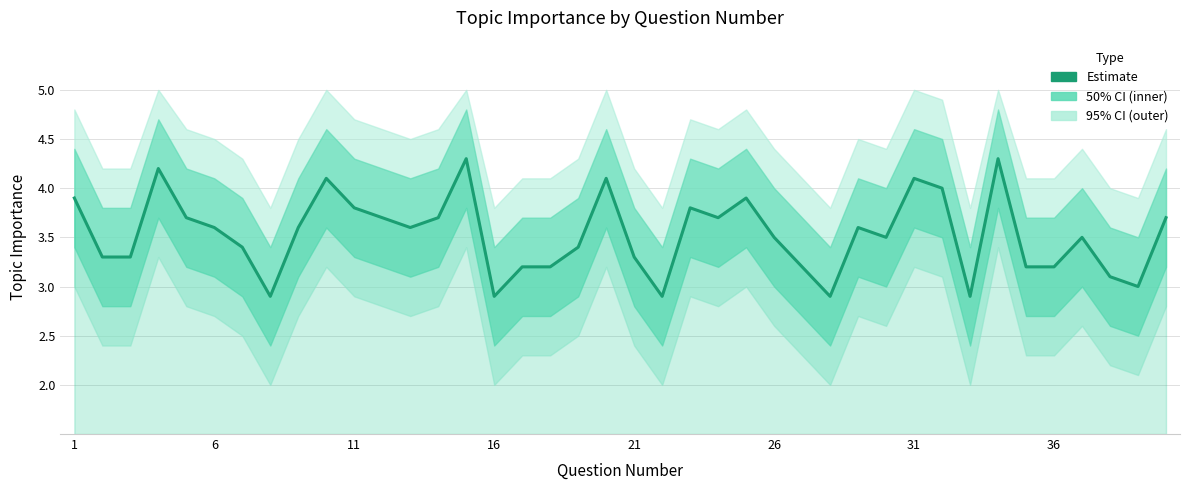

Reading right to left, extract all data points from this chart.

3.7	3.0	3.1	3.5	3.2	3.2	4.3	2.9	4.0	4.1	3.5	3.6	2.9	3.2	3.5	3.9	3.7	3.8	2.9	3.3	4.1	3.4	3.2	3.2	2.9	4.3	3.7	3.6	3.7	3.8	4.1	3.6	2.9	3.4	3.6	3.7	4.2	3.3	3.3	3.9